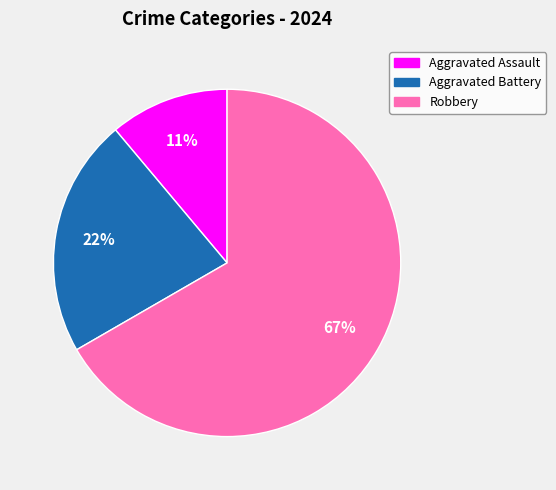

Combined, do Robbery and Aggravated Assault account for over 50%?

Yes